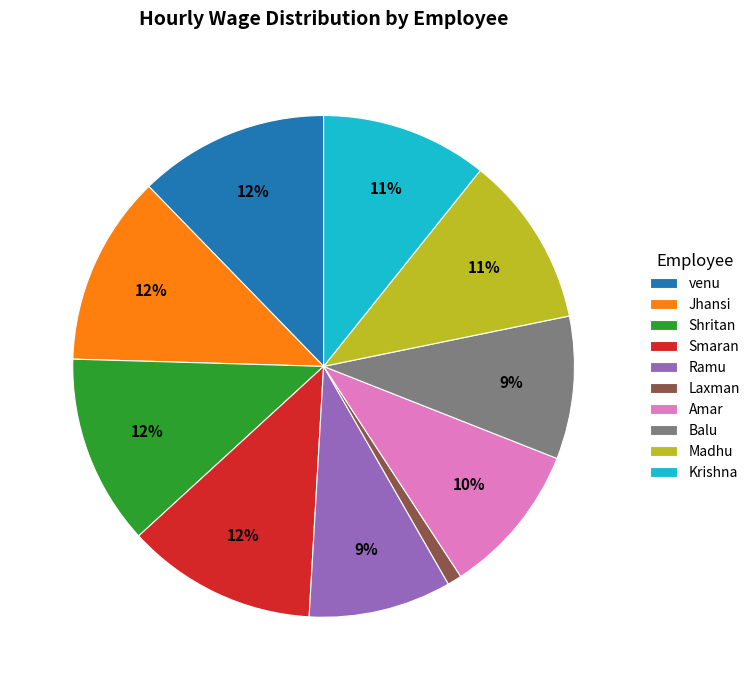

Is the sum of Shritan and Amar greater than half?

No